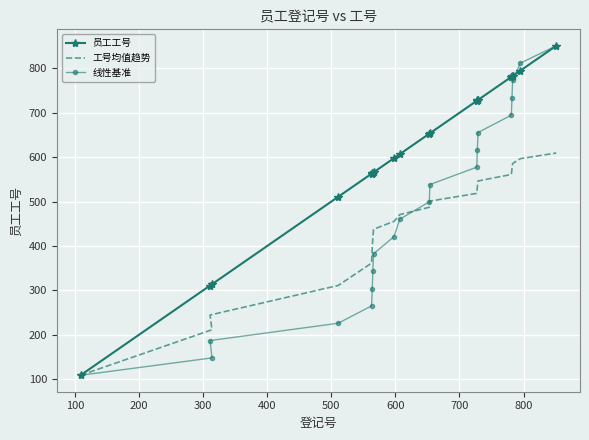

Reading right to left, extract all data points from this chart.

员工工号: 851.0	795.0	783.0	782.0	781.0	729.0	728.0	727.0	654.0	653.0	607.0	598.0	566.0	565.0	564.0	563.0	511.0	311.0	314.0	109.0
工号均值趋势: 609.5	596.8	585.8	574.2	561.2	546.6	533.6	518.6	501.2	487.4	470.8	455.7	437.9	419.6	395.3	361.6	311.2	244.7	211.5	109.0
线性基准: 851.0	811.9	772.9	733.8	694.8	655.7	616.7	577.6	538.6	499.5	460.5	421.4	382.4	343.3	304.3	265.2	226.2	187.1	148.1	109.0